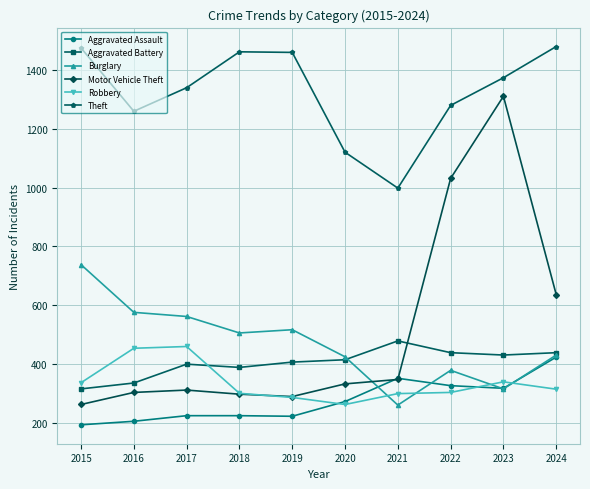

What is the difference between the highest and lowest values at 2019?

1236